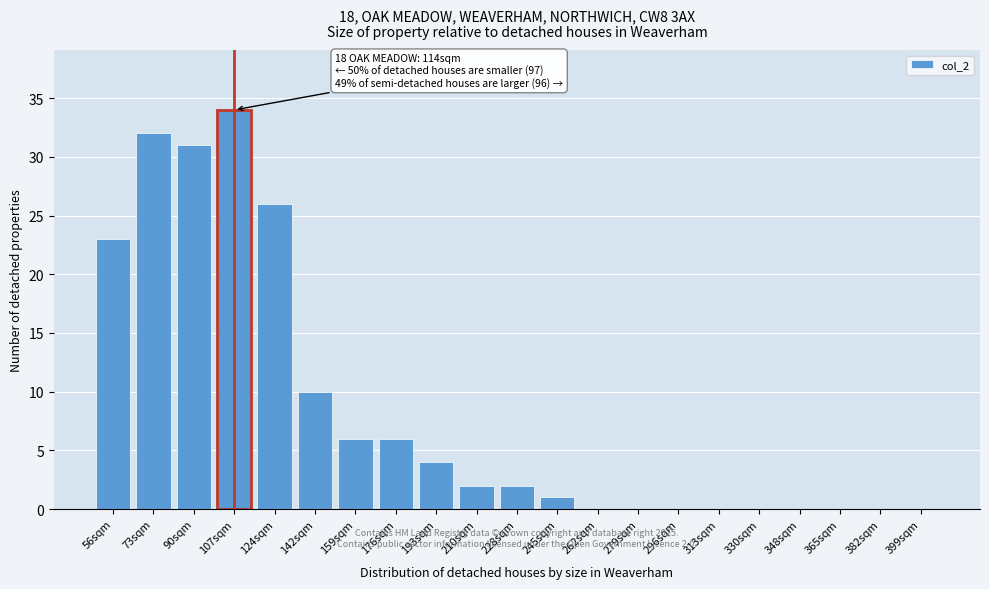

Reading left to right, transcribe all the data shown in this chart.

56sqm=23	73sqm=32	90sqm=31	107sqm=34	124sqm=26	142sqm=10	159sqm=6	176sqm=6	193sqm=4	210sqm=2	228sqm=2	245sqm=1	262sqm=0	279sqm=0	296sqm=0	313sqm=0	330sqm=0	348sqm=0	365sqm=0	382sqm=0	399sqm=0